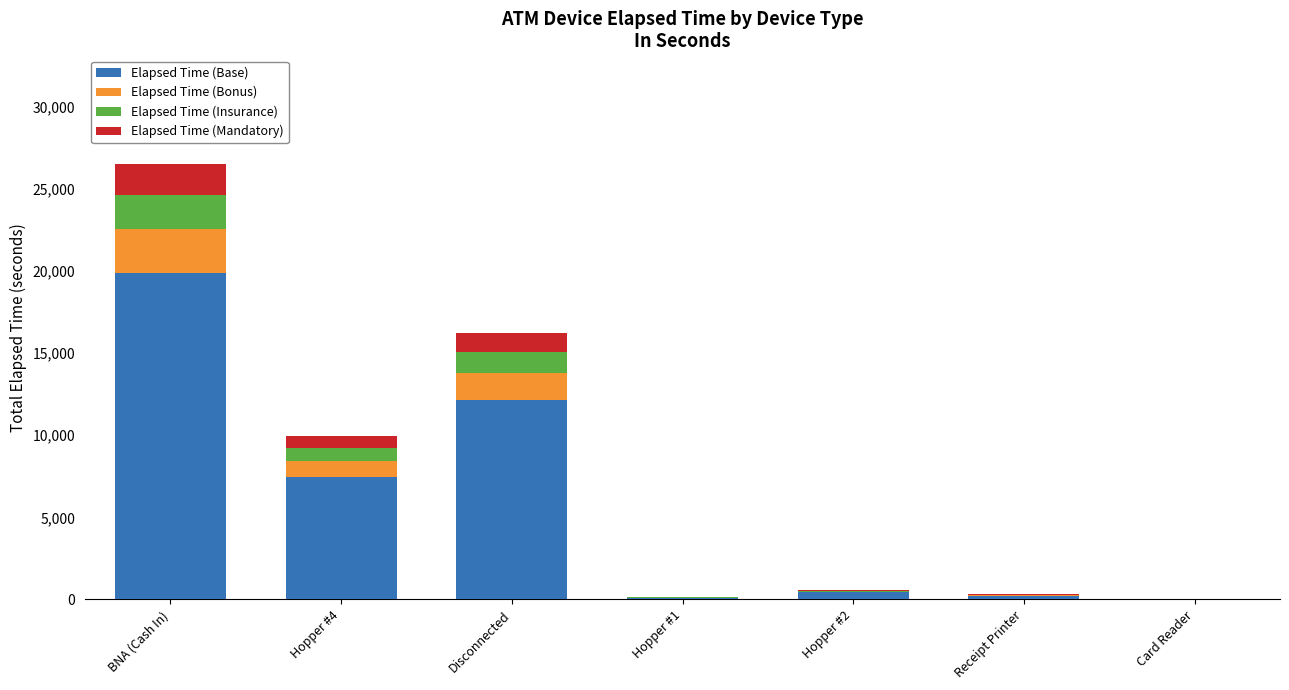

The value of Elapsed Time (Base) at BNA (Cash In) is 6834.7. True or false?

False